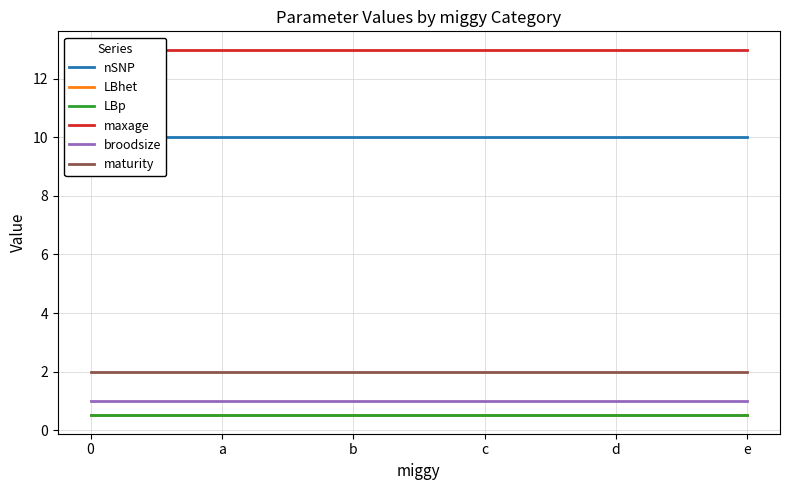

Reading right to left, list all the values displayed in this chart.

nSNP: e=10.0	d=10.0	c=10.0	b=10.0	a=10.0	0=10.0
LBhet: e=0.5	d=0.5	c=0.5	b=0.5	a=0.5	0=0.5
LBp: e=0.5	d=0.5	c=0.5	b=0.5	a=0.5	0=0.5
maxage: e=13.0	d=13.0	c=13.0	b=13.0	a=13.0	0=13.0
broodsize: e=1.0	d=1.0	c=1.0	b=1.0	a=1.0	0=1.0
maturity: e=2.0	d=2.0	c=2.0	b=2.0	a=2.0	0=2.0